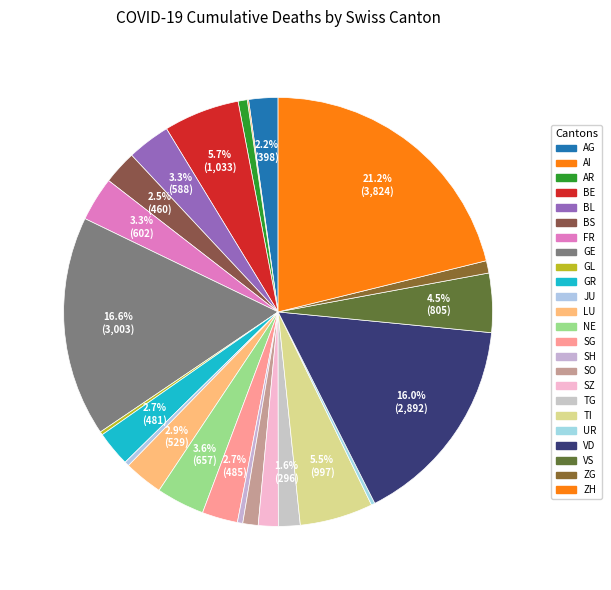

How many slices are in this pie chart?

24